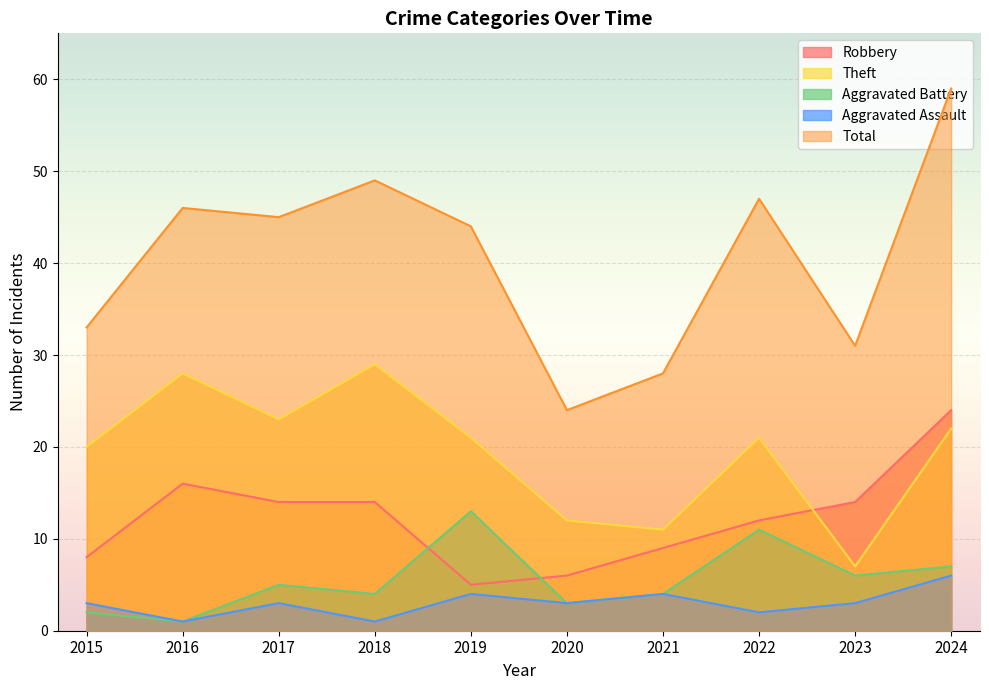

Reading left to right, what are all the values shown in this chart?

Robbery: 2015=8	2016=16	2017=14	2018=14	2019=5	2020=6	2021=9	2022=12	2023=14	2024=24
Theft: 2015=20	2016=28	2017=23	2018=29	2019=21	2020=12	2021=11	2022=21	2023=7	2024=22
Aggravated Battery: 2015=2	2016=1	2017=5	2018=4	2019=13	2020=3	2021=4	2022=11	2023=6	2024=7
Aggravated Assault: 2015=3	2016=1	2017=3	2018=1	2019=4	2020=3	2021=4	2022=2	2023=3	2024=6
Total: 2015=33	2016=46	2017=45	2018=49	2019=44	2020=24	2021=28	2022=47	2023=31	2024=59